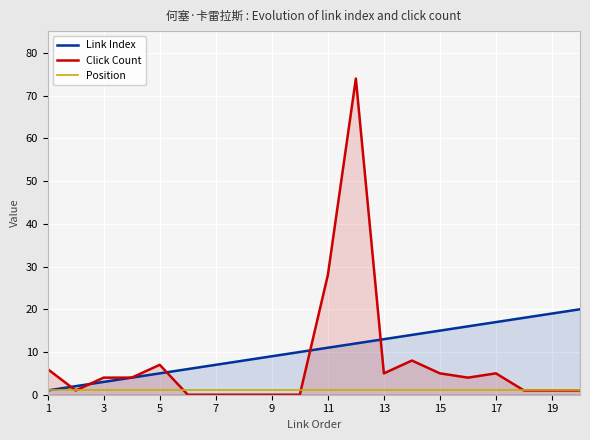

Reading left to right, list all the values displayed in this chart.

Link Index: 1	2	3	4	5	6	7	8	9	10	11	12	13	14	15	16	17	18	19	20
Click Count: 6	1	4	4	7	0	0	0	0	0	28	74	5	8	5	4	5	1	1	1
Position: 1	1	1	1	1	1	1	1	1	1	1	1	1	1	1	1	1	1	1	1